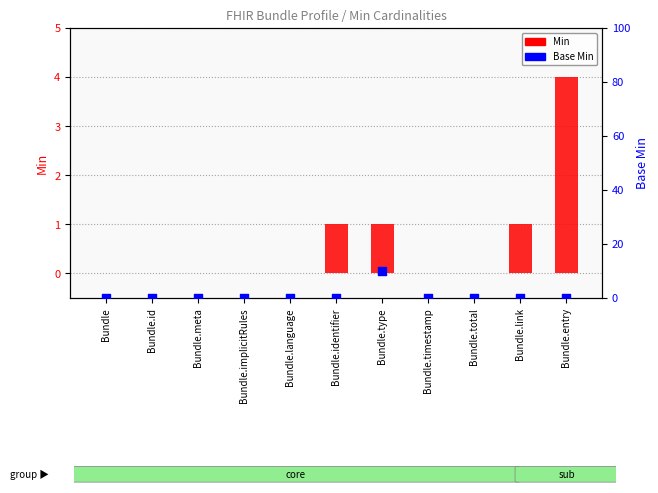

Which series has the largest total across all categories?

Base Min